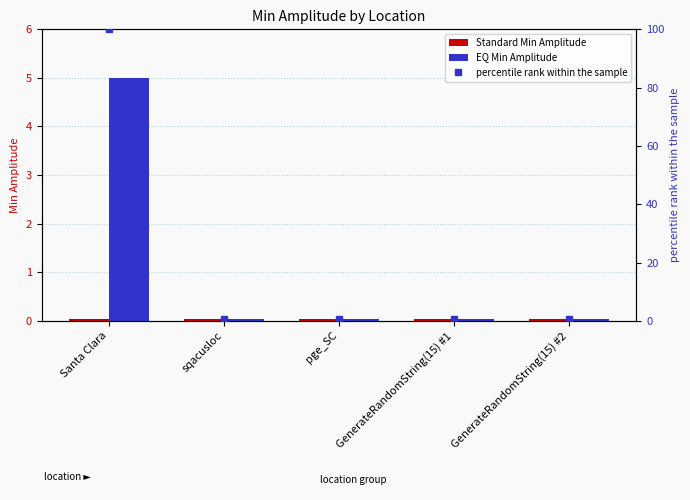

What is the label of the 2nd bar from the left?

sqacusloc